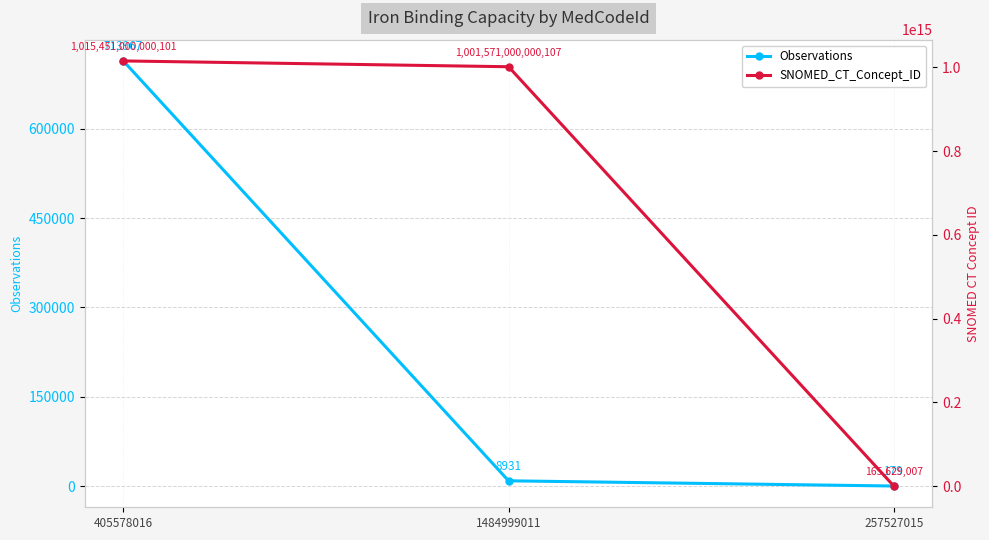

Reading left to right, list all the values displayed in this chart.

Observations: 713967	8931	179
SNOMED_CT_Concept_ID: 1015451000000101	1001571000000107	165629007